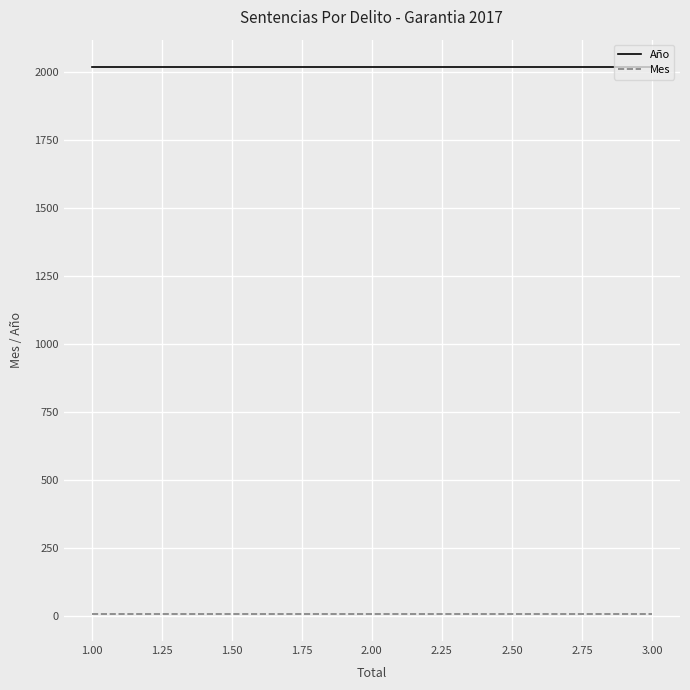

What is the lowest value of the Mes series?

8